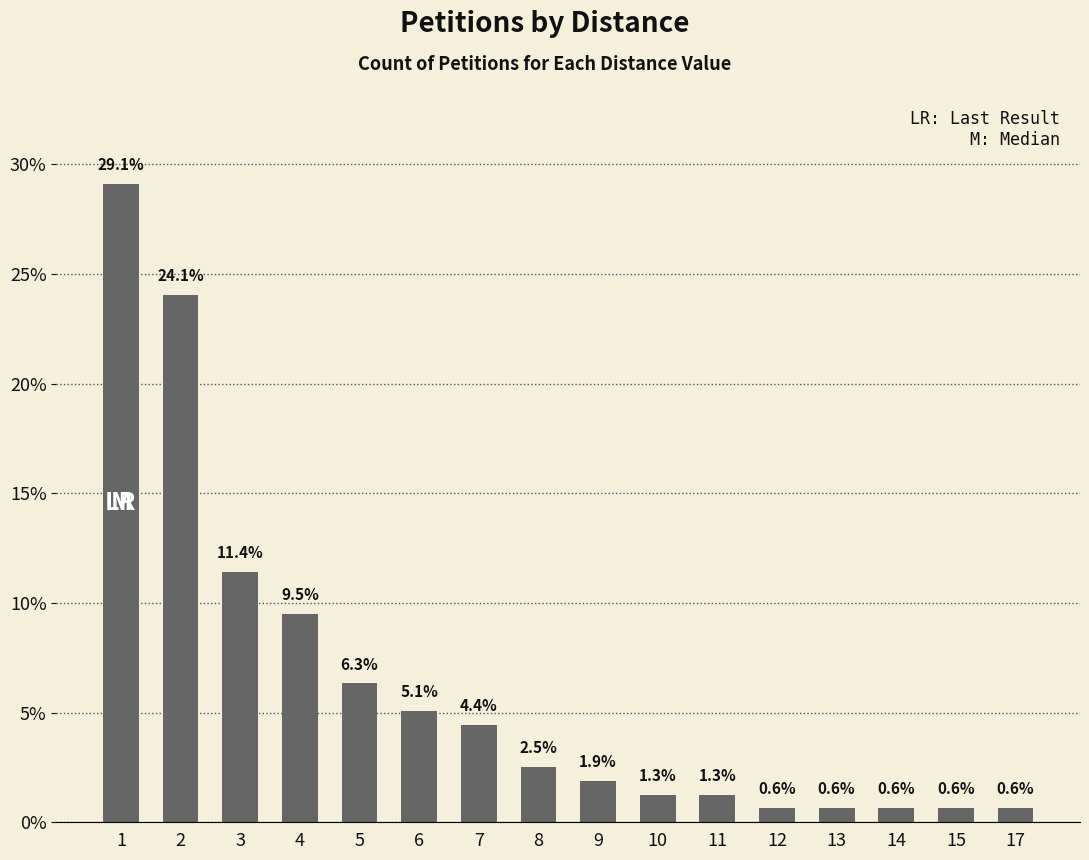

What is the value of the 13th bar from the left?

0.6